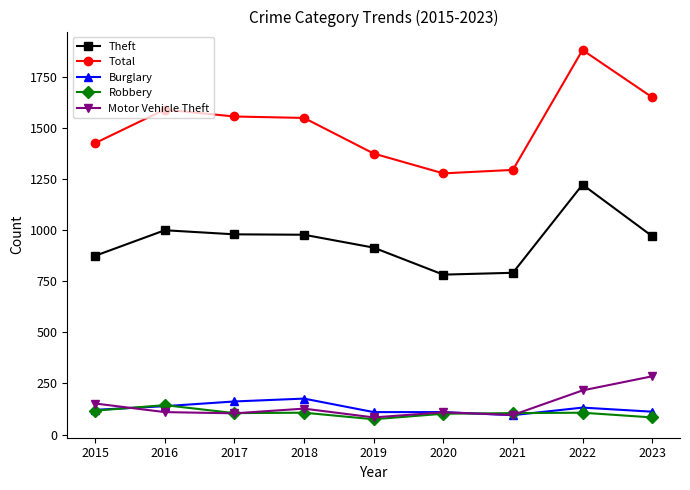

What is the total value across all series at 2015?

2689